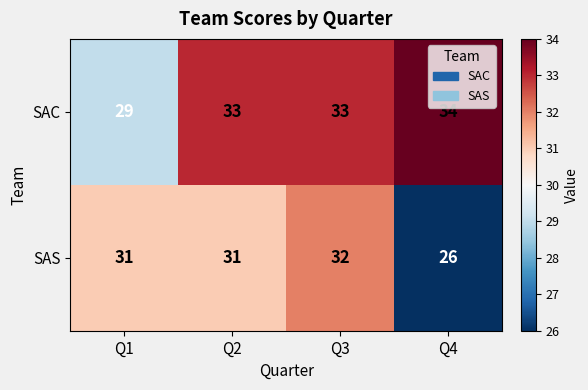

Rank the series at Q4 from lowest to highest value.

SAS, SAC